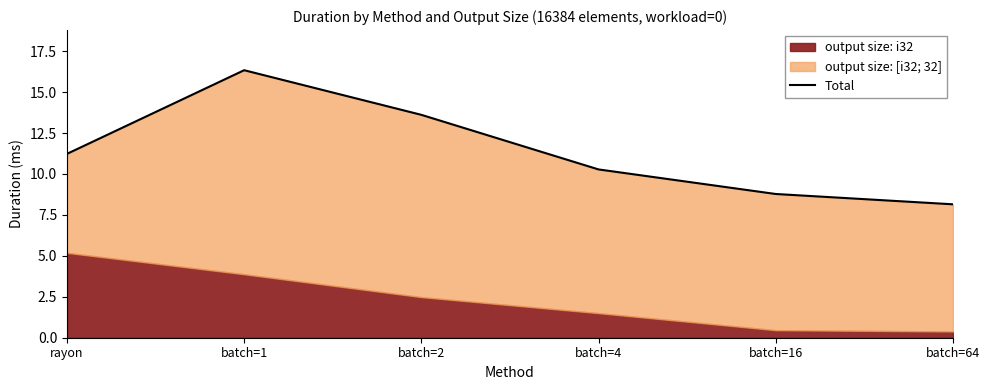

How many interior local peaks (higher than both neighbors) does the data have?

1